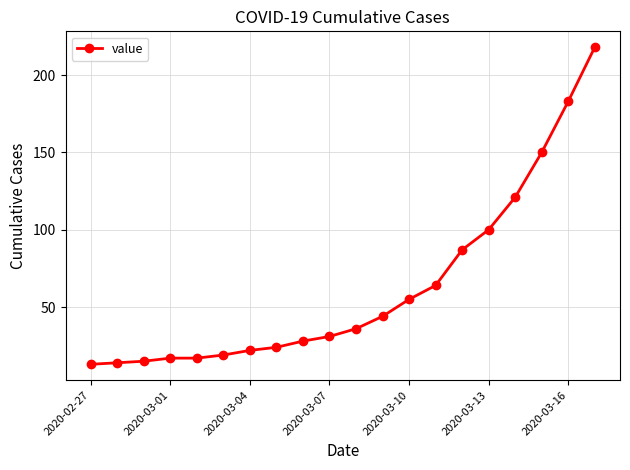

How many distinct data groups are displayed?

1